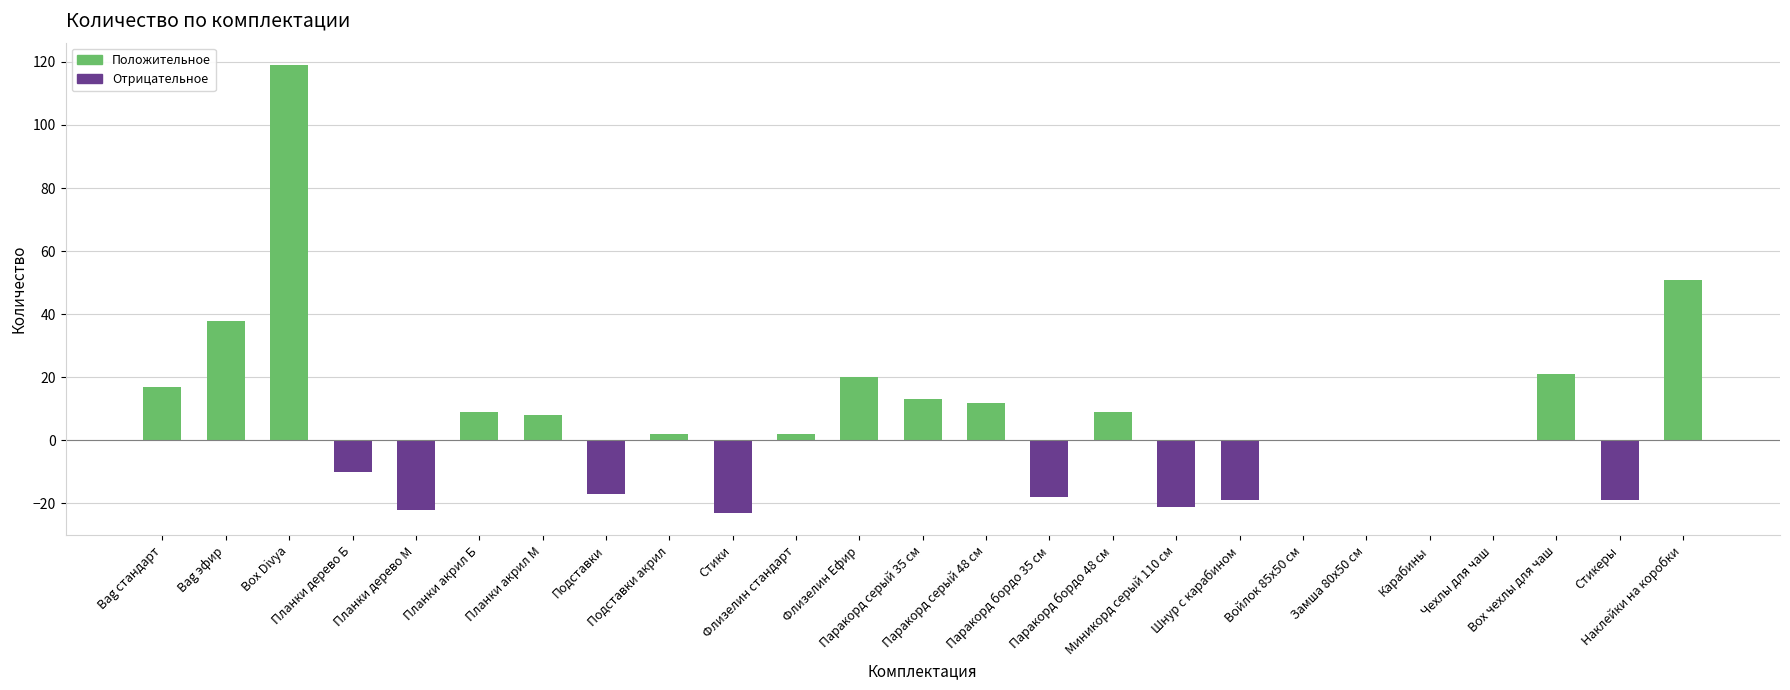

How many series are shown in this chart?

1